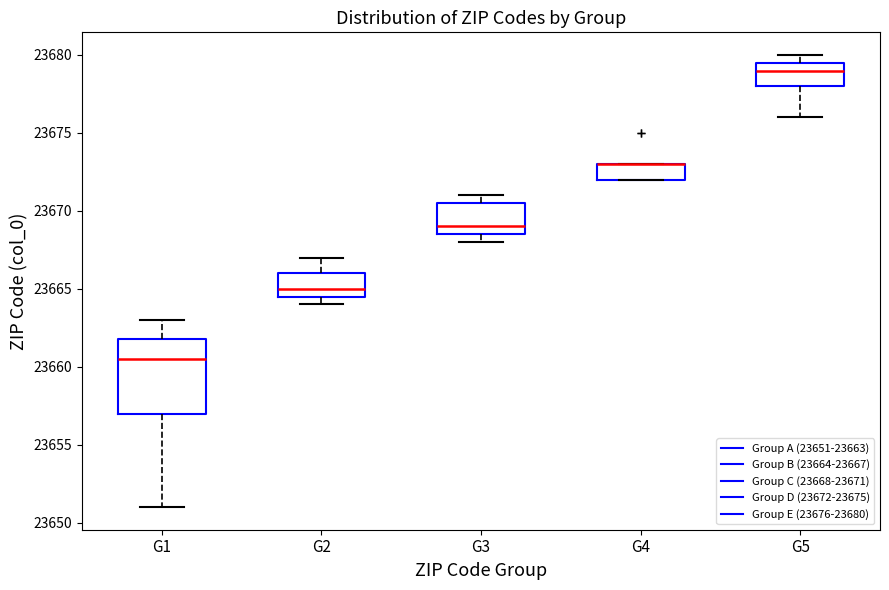

Reading left to right, transcribe this box plot: for each box, give where its median line is, the range the box spans, and where its two whiskers end, as read against the y-axis. The values are not printed on the chart, so give them approximately, as read against the axis.

G1: median 23660.5, box 23657.0 to 23662.0, whiskers 23651.0 to 23663.0
G2: median 23665.0, box 23664.5 to 23666.0, whiskers 23664.0 to 23667.0
G3: median 23669.0, box 23668.5 to 23670.5, whiskers 23668.0 to 23671.0
G4: median 23673.0 (drawn on the box's upper edge), box 23672.0 to 23673.0, whiskers 23672.0 to 23673.0
G5: median 23679.0, box 23678.0 to 23679.5, whiskers 23676.0 to 23680.0